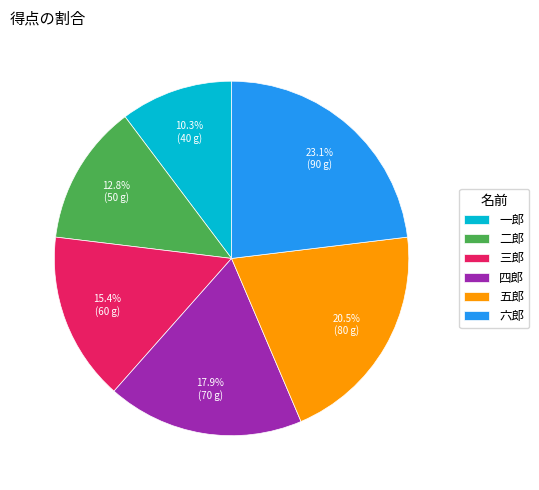

Is it true that 五郎 is 7% of the pie?

False